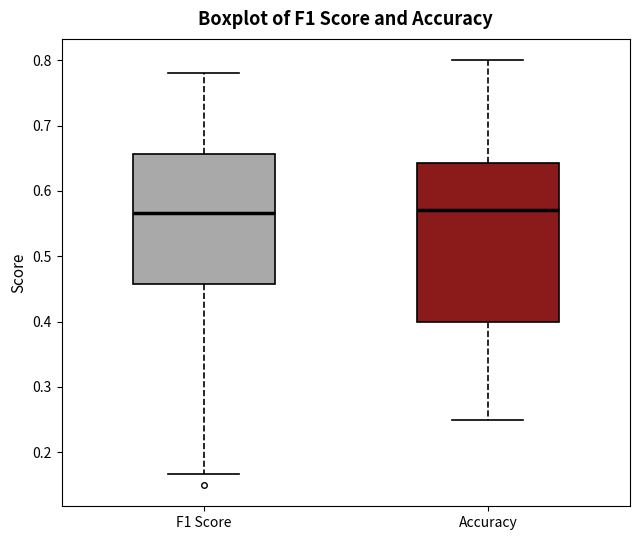

Which box is the tallest, from its lower edge to its upper edge?

Accuracy